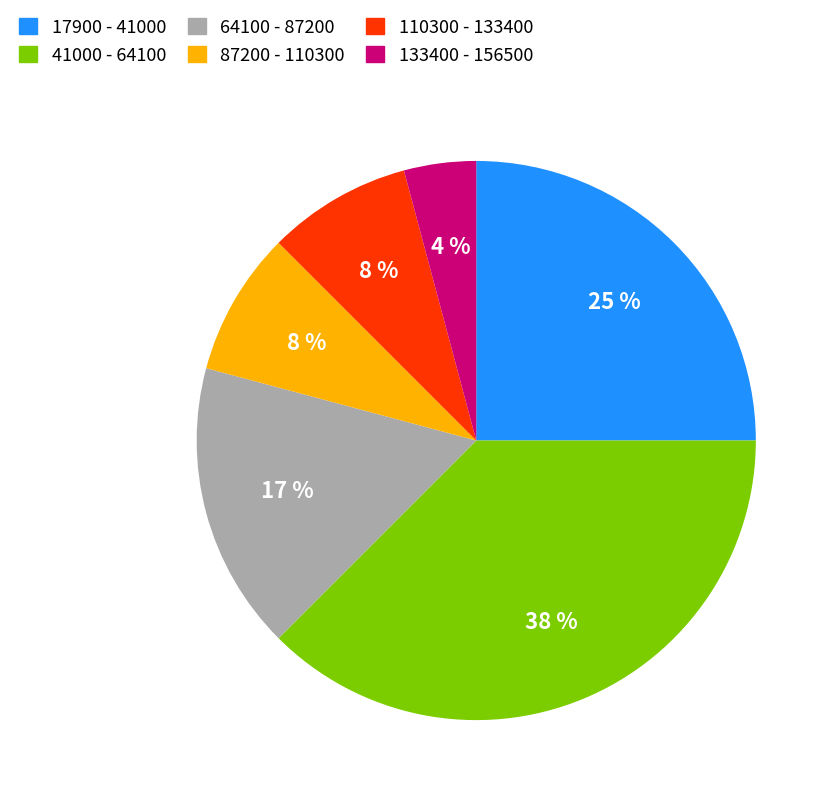

Is there a majority slice in this chart?

No